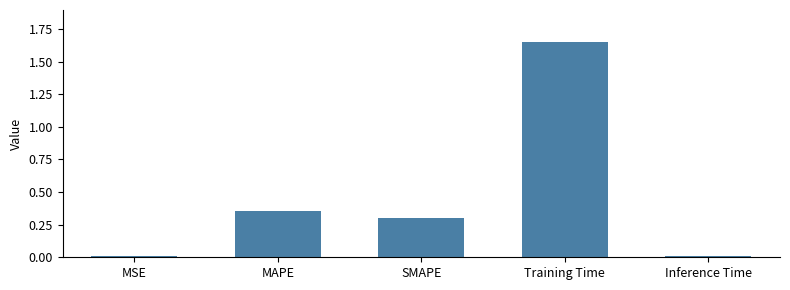

Between MAPE and SMAPE, which is larger?

MAPE